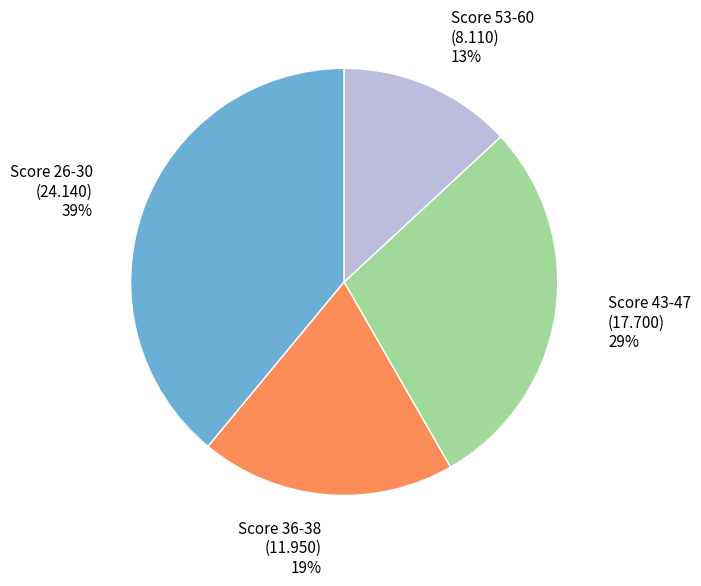

Rank the categories by value from highest to lowest.

Score 26-30 (24.140) 39%, Score 43-47 (17.700) 29%, Score 36-38 (11.950) 19%, Score 53-60 (8.110) 13%